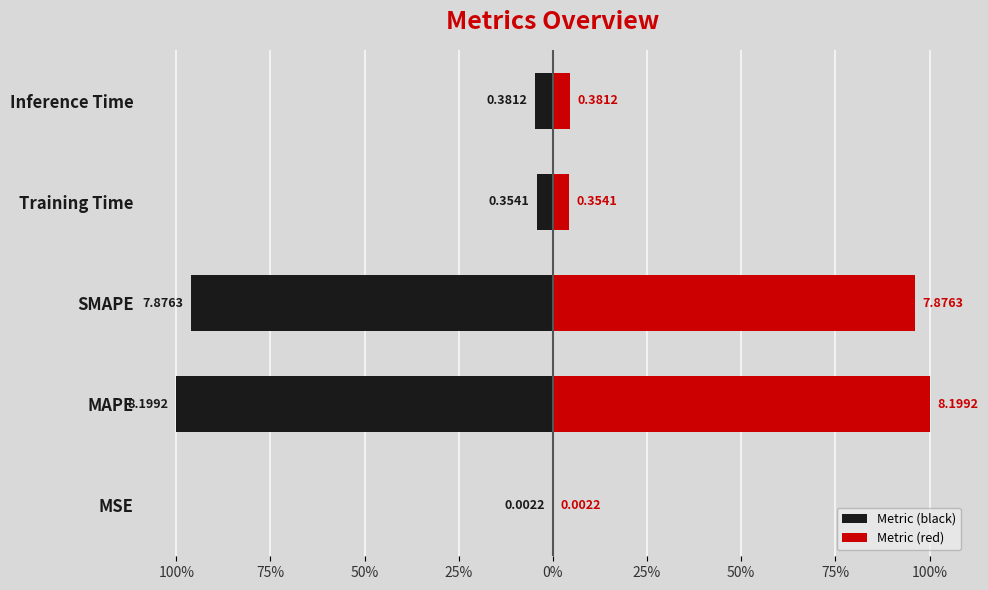

What are all the series names shown in the legend?

Metric (black), Metric (red)